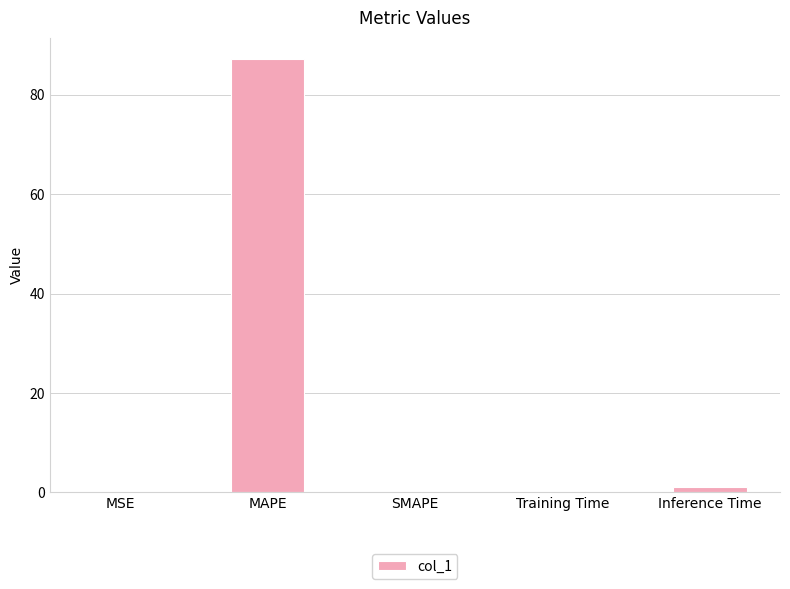

How many distinct data groups are displayed?

1